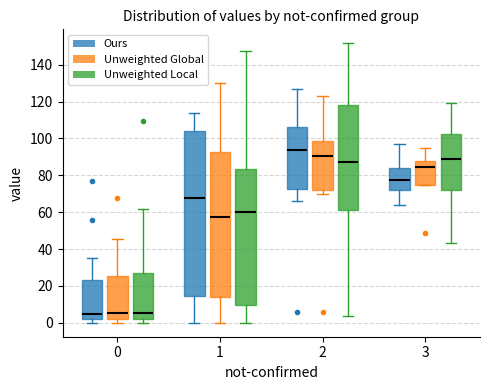

Where does the median line of the box for 0 (Unweighted Local) sit on the y-axis? The values are not printed on the chart, so give them approximately, as read against the axis.

6